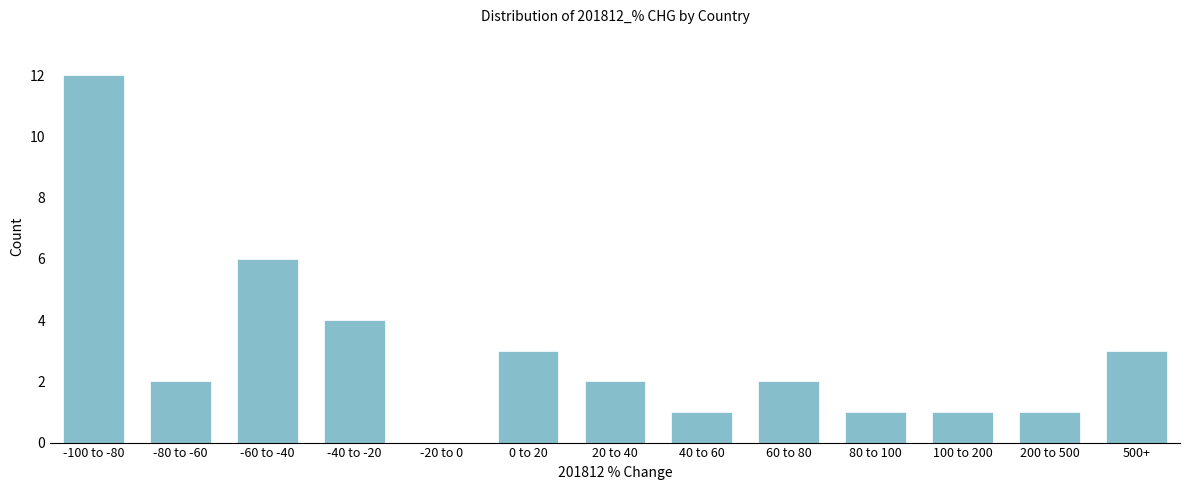

Reading right to left, transcribe all the data shown in this chart.

500+=3	200 to 500=1	100 to 200=1	80 to 100=1	60 to 80=2	40 to 60=1	20 to 40=2	0 to 20=3	-20 to 0=0	-40 to -20=4	-60 to -40=6	-80 to -60=2	-100 to -80=12